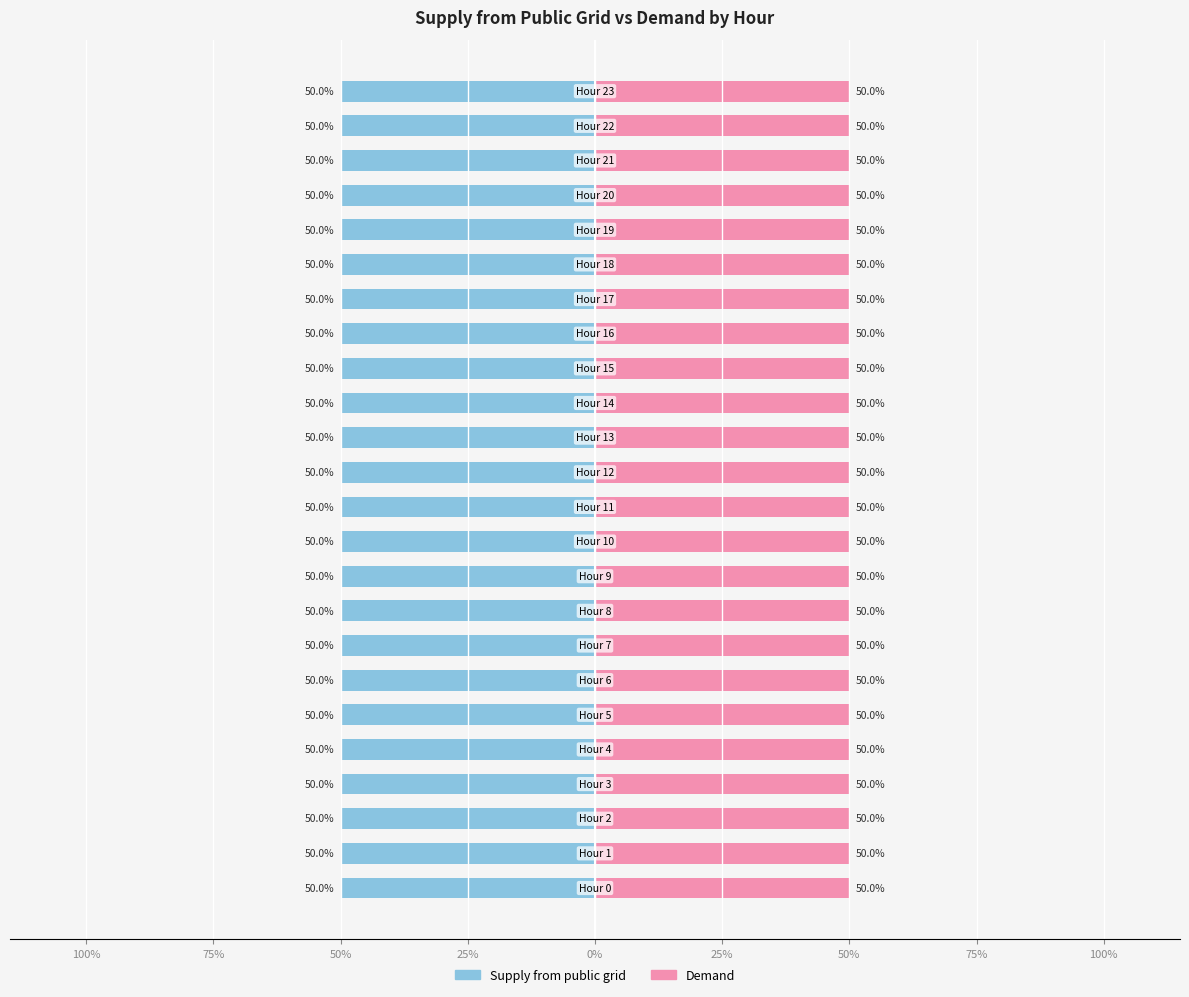

What are all the series names shown in the legend?

Supply from public grid, Demand